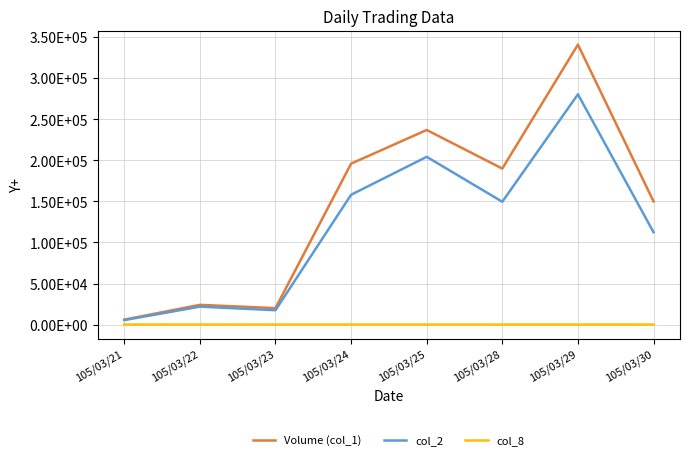

Does the chart have visible grid lines?

Yes